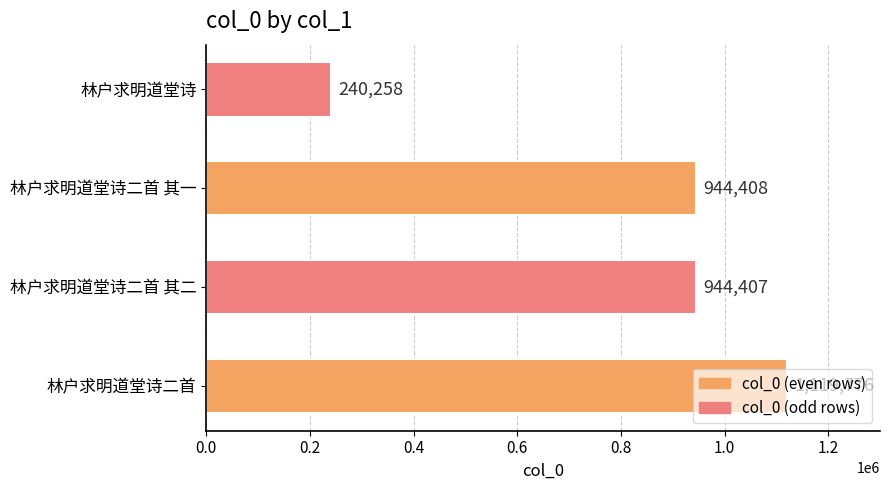

Does the chart contain stacked bars?

No